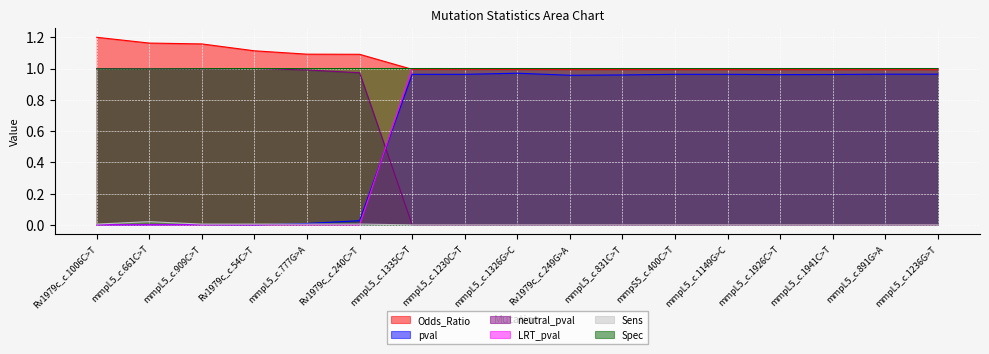

What is the highest value of the Odds_Ratio series?

1.2